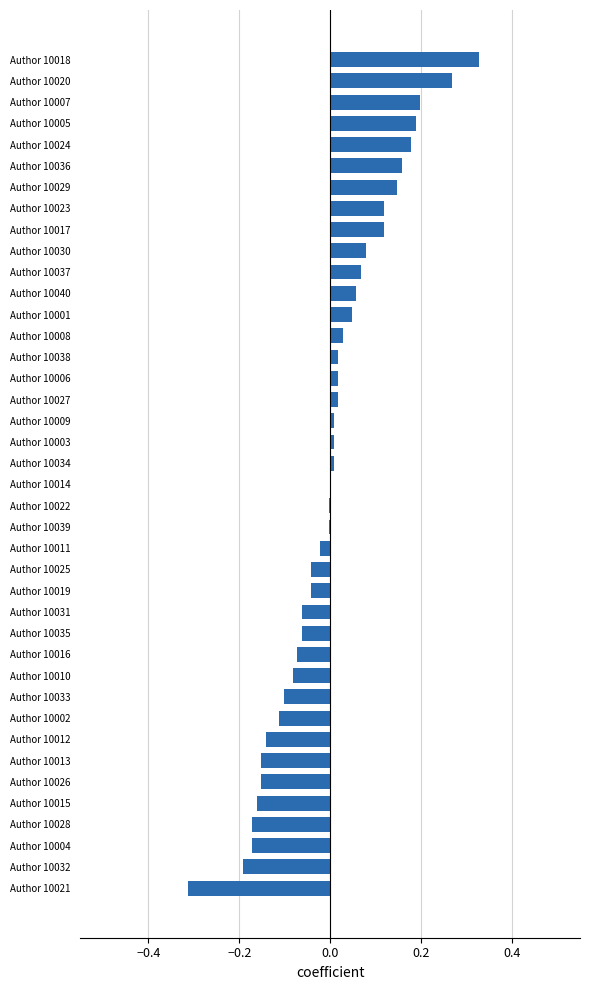

Which label corresponds to the largest value in the chart?

Author 10018